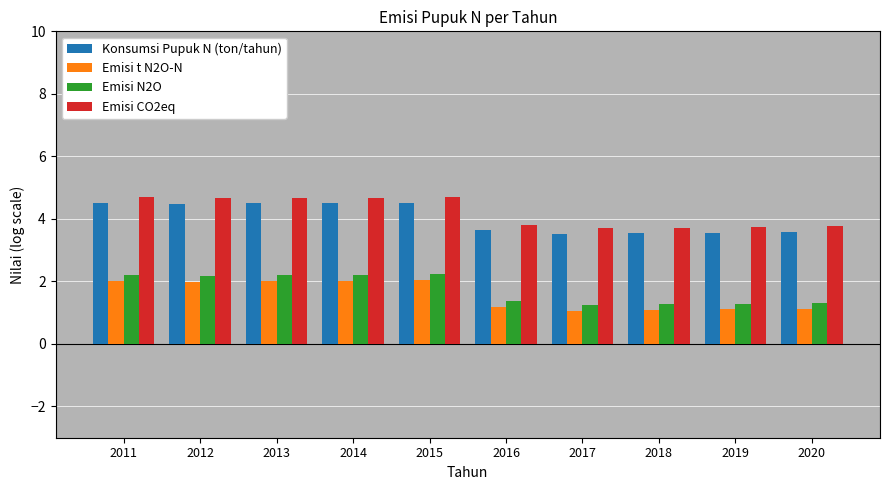

What is the smallest value displayed?

1.1